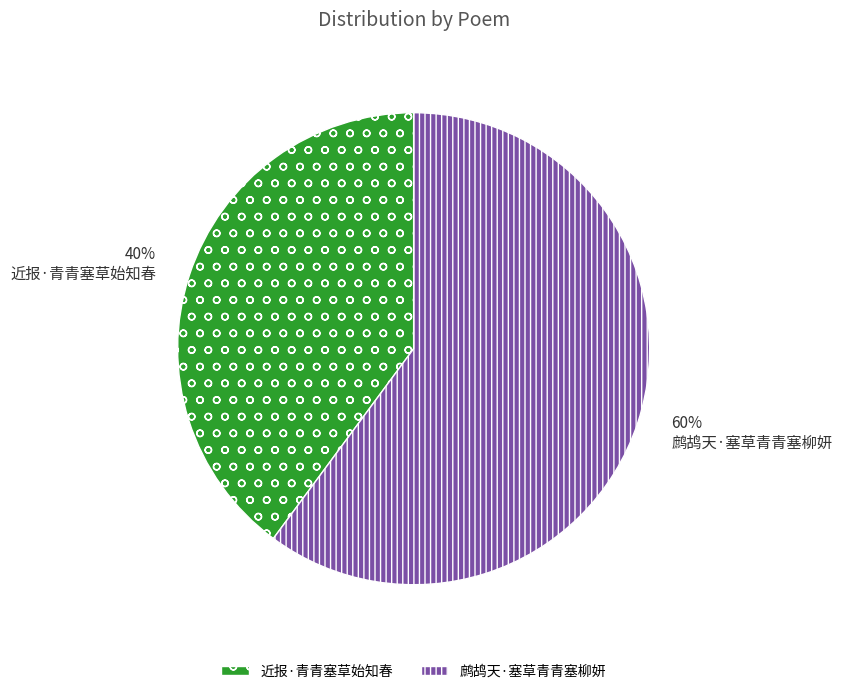

True or false: 鹧鸪天·塞草青青塞柳妍 accounts for 60% of the total.

True